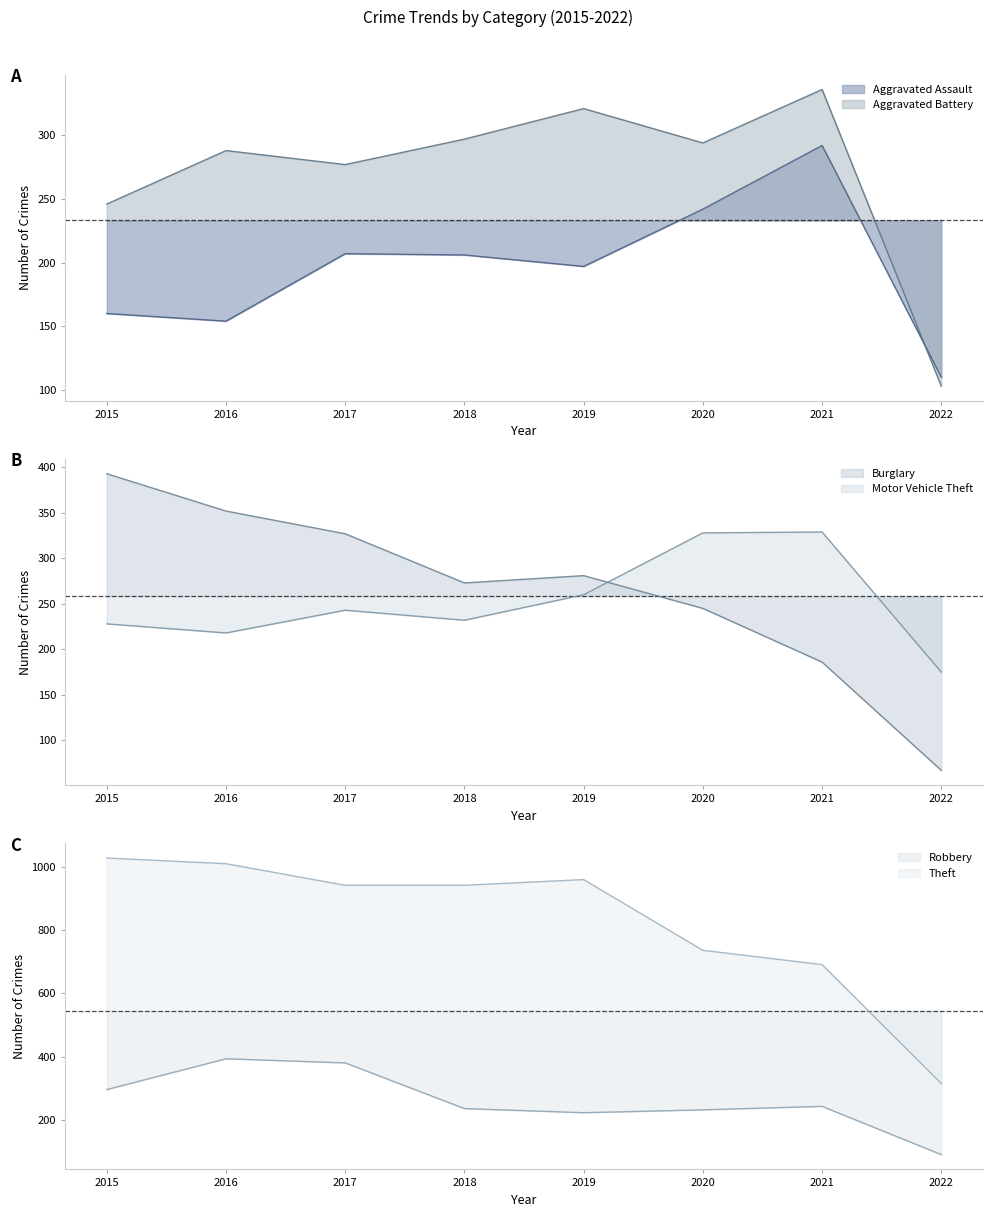

Reading left to right, what are all the values shown in this chart?

Aggravated Assault: 2015=160	2016=154	2017=207	2018=206	2019=197	2020=242	2021=292	2022=110
Aggravated Battery: 2015=246	2016=288	2017=277	2018=297	2019=321	2020=294	2021=336	2022=103
Burglary: 2015=393	2016=352	2017=327	2018=273	2019=281	2020=245	2021=186	2022=67
Motor Vehicle Theft: 2015=228	2016=218	2017=243	2018=232	2019=260	2020=328	2021=329	2022=175
Robbery: 2015=297	2016=394	2017=381	2018=237	2019=224	2020=233	2021=244	2022=92
Theft: 2015=1027	2016=1009	2017=941	2018=941	2019=959	2020=736	2021=691	2022=316